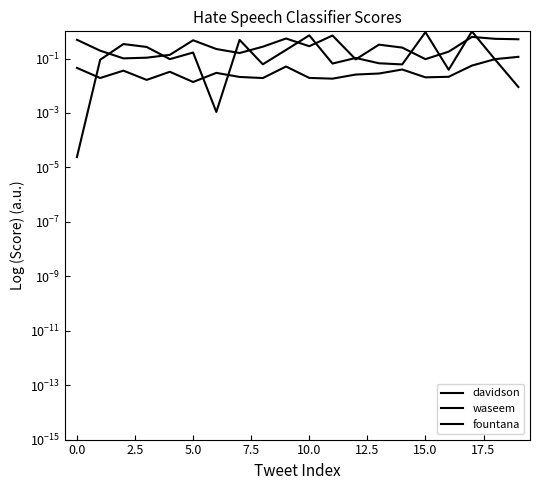

At how many categories does at least one series exceed 0?

20